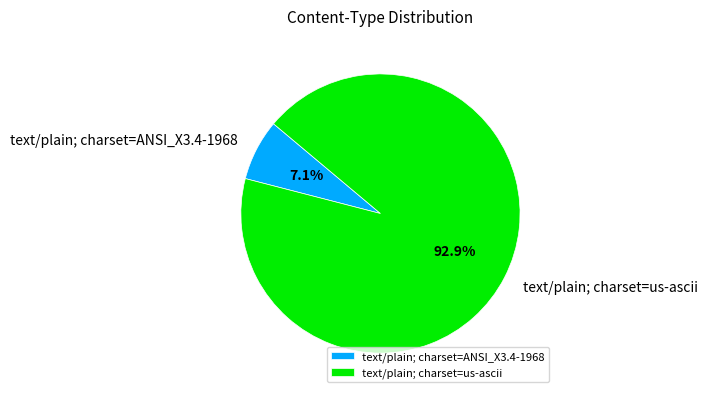

To the nearest percent, what percentage of the pie is text/plain; charset=ANSI_X3.4-1968?

7%